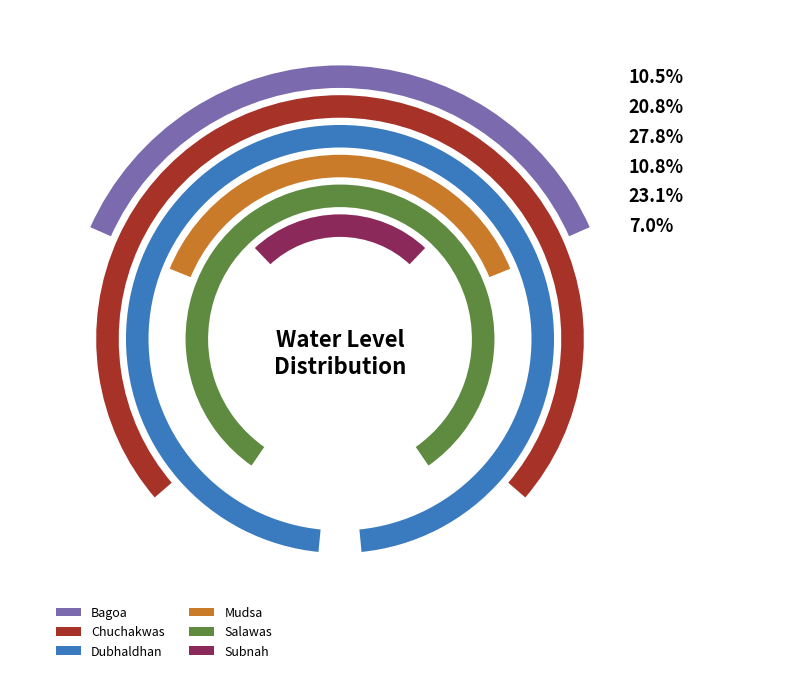

Does any single category account for the majority?

No